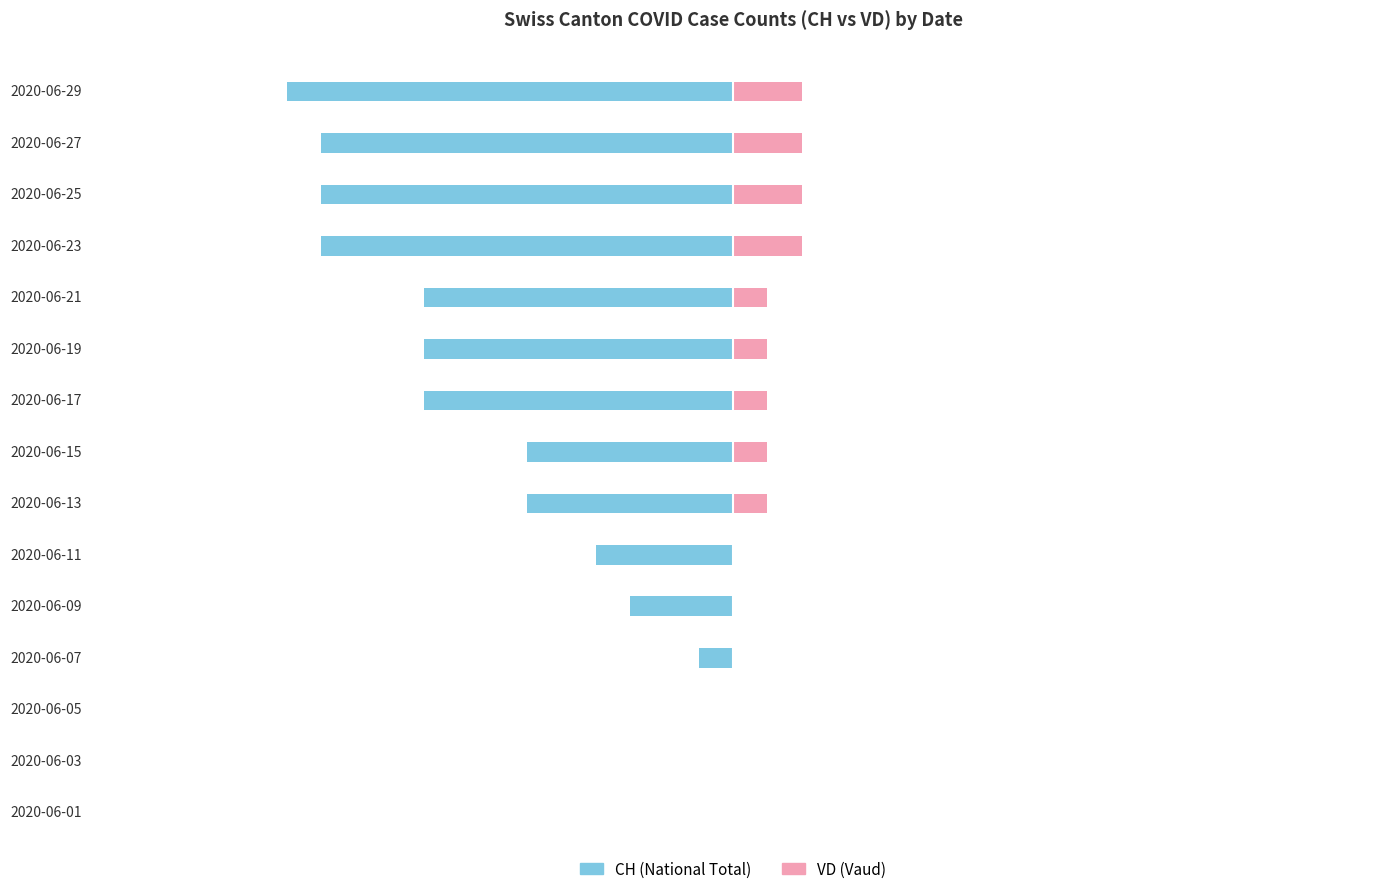

How many data points in CH are less than -6?

7